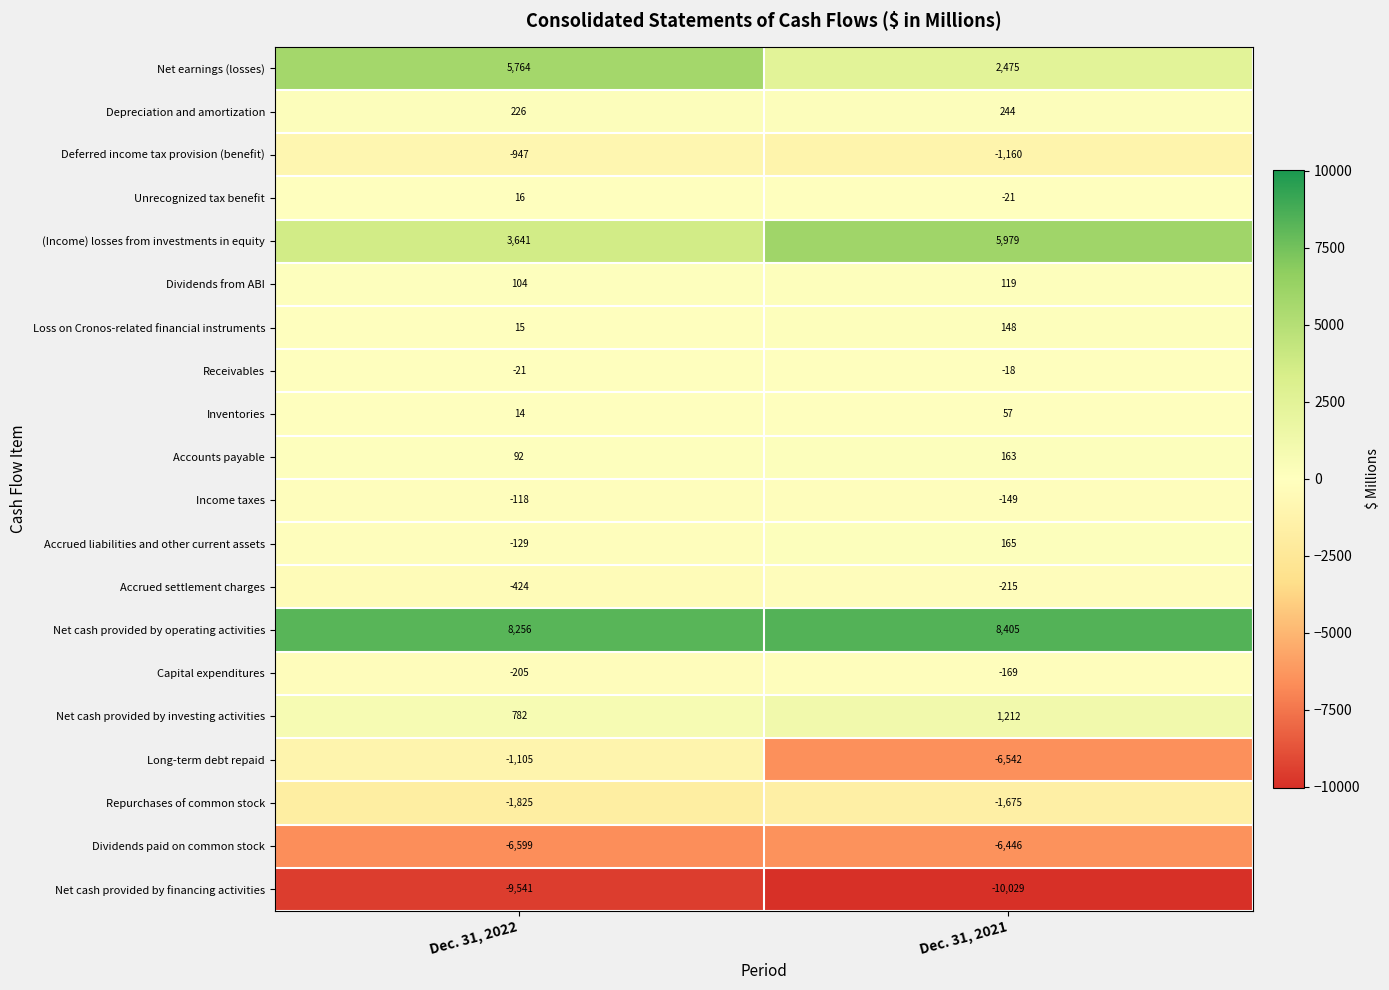

Is it true that Capital expenditures equals -63 at Dec. 31, 2021?

False